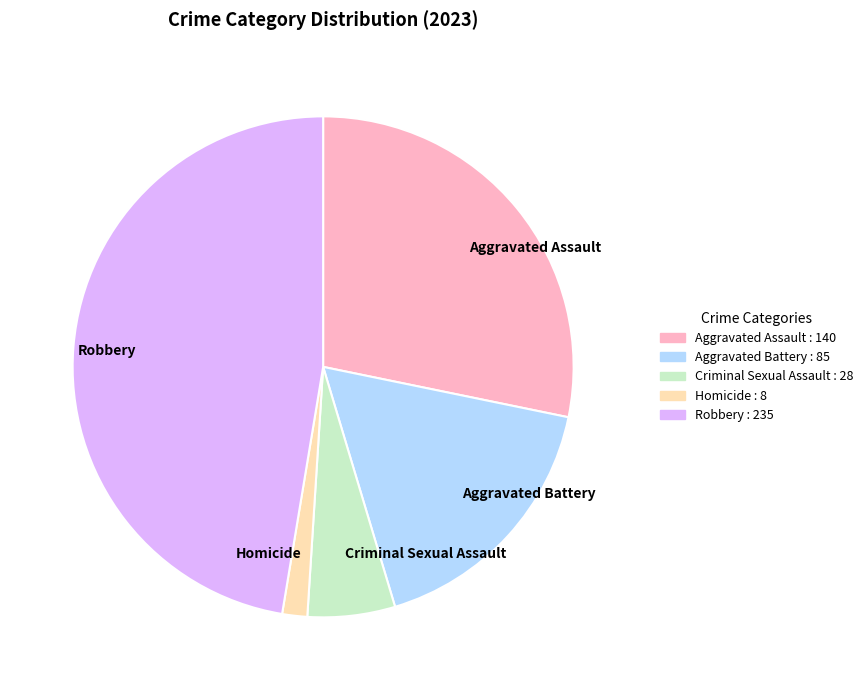

Between Homicide and Aggravated Assault, which is larger?

Aggravated Assault